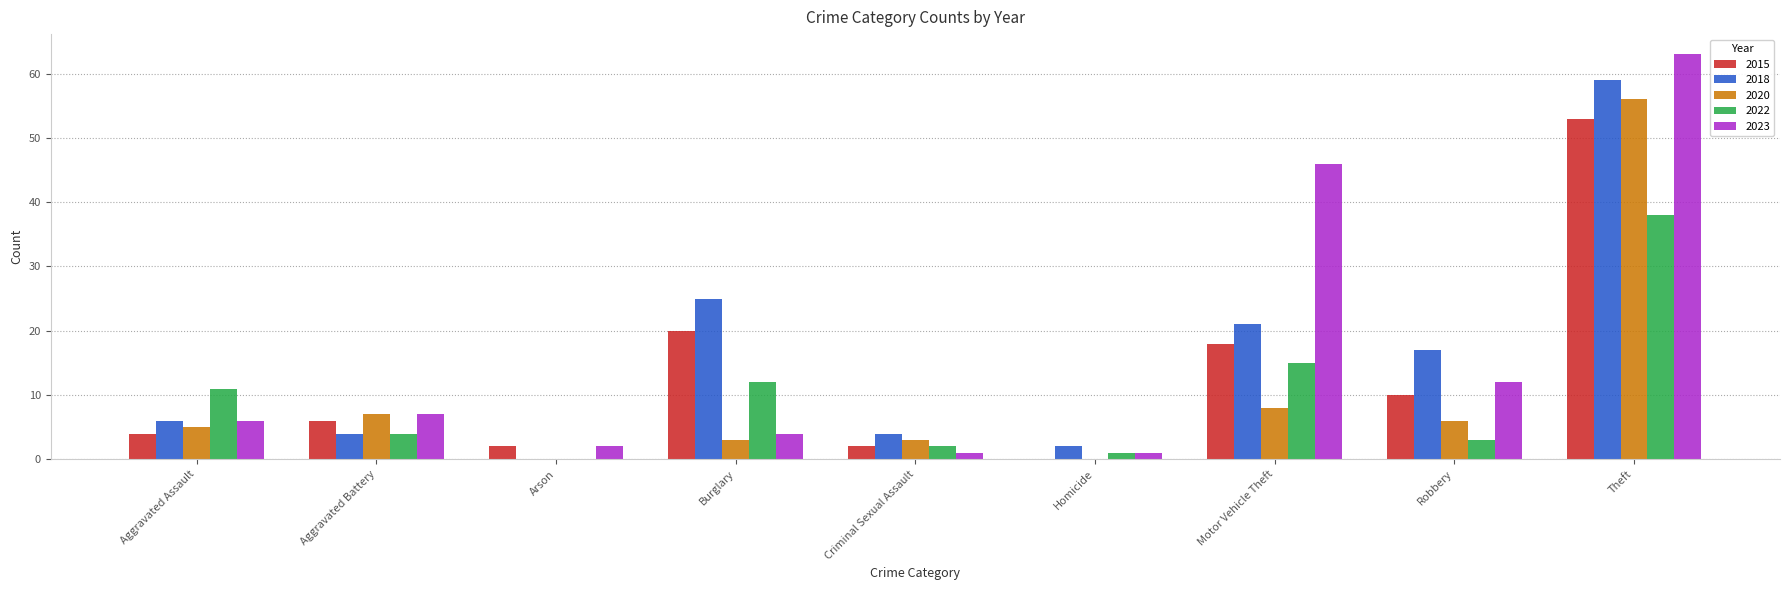

The value of 2022 at Criminal Sexual Assault is 2. True or false?

True